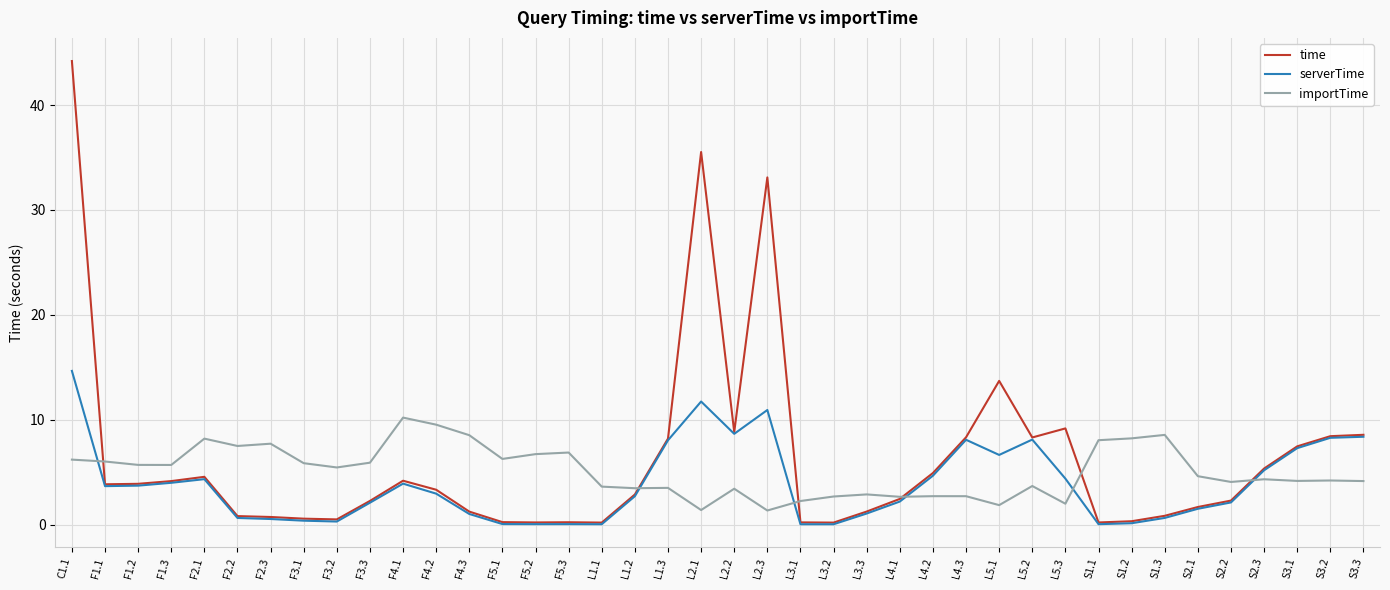

What is the maximum value shown in the chart?

44.2